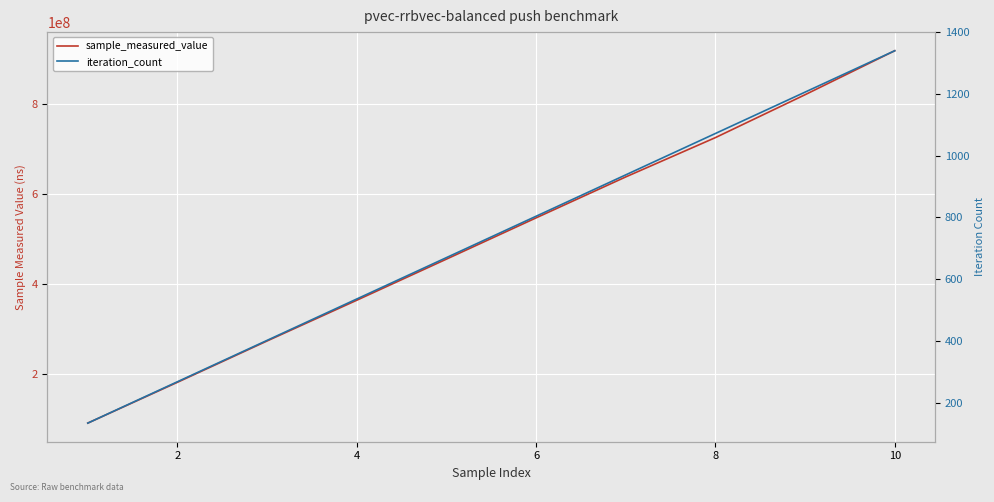

Rank the series by their maximum value, from highest to lowest.

sample_measured_value, iteration_count